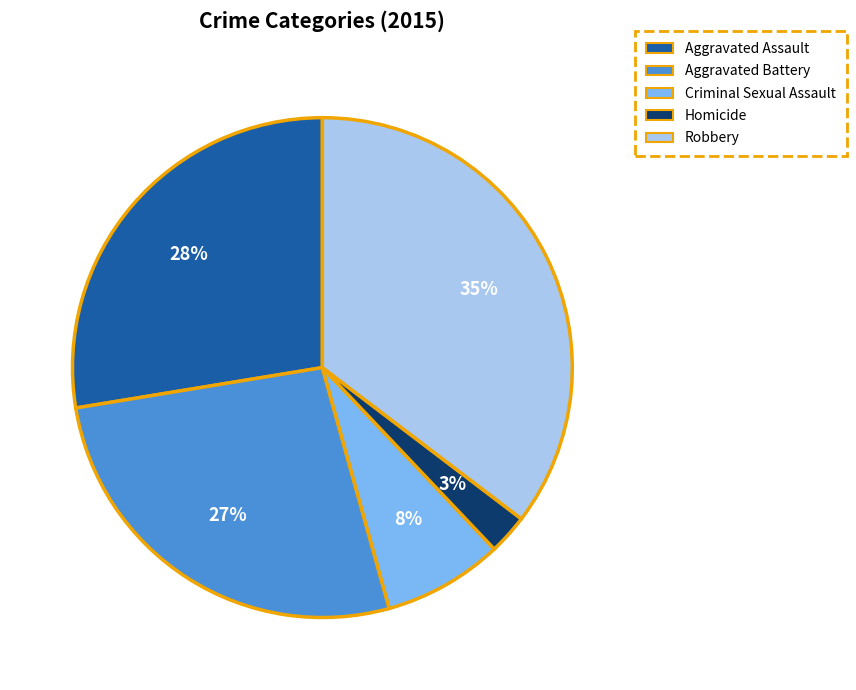

To the nearest percent, what is the average slice percentage?

20%